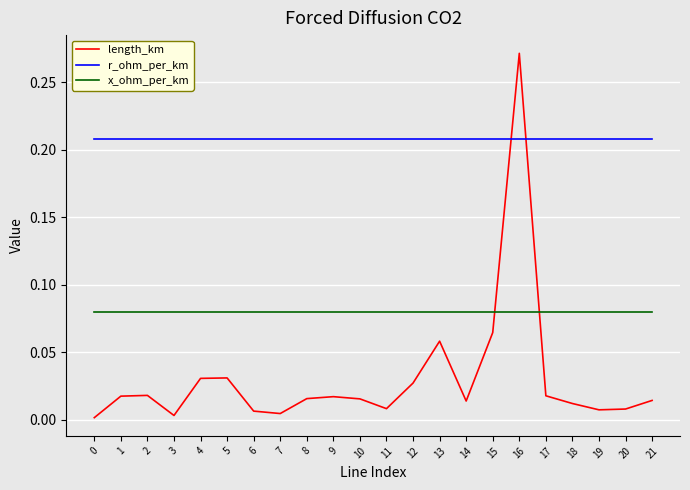

At which category is the sum across all series the highest?

16